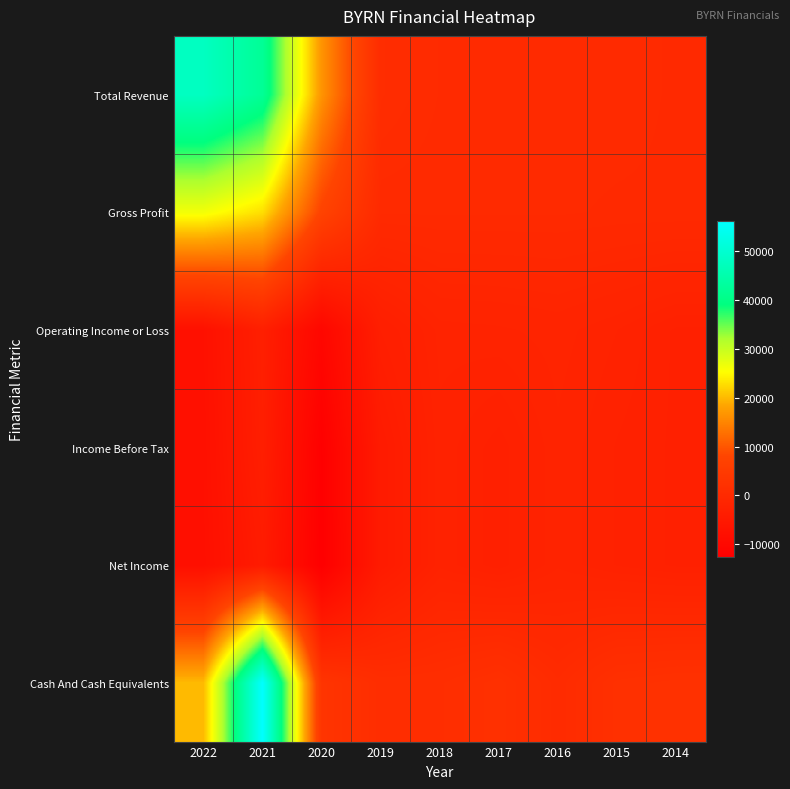

Reading right to left, extract all data points from this chart.

Total Revenue: 2014=0	2015=200	2016=200	2017=300	2018=300	2019=900	2020=16600	2021=42200	2022=48000
Gross Profit: 2014=0	2015=0	2016=100	2017=100	2018=100	2019=100	2020=7500	2021=22900	2022=26300
Operating Income or Loss: 2014=-2700	2015=-2100	2016=-1700	2017=-1900	2018=-2000	2019=-3300	2020=-10300	2021=-3100	2022=-7500
Income Before Tax: 2014=-2700	2015=-2400	2016=-1900	2017=-2800	2018=-2200	2019=-4400	2020=-12300	2021=-3400	2022=-7700
Net Income: 2014=-2700	2015=-2400	2016=-1900	2017=-2800	2018=-2200	2019=-4400	2020=-12600	2021=-4300	2022=-7900
Cash And Cash Equivalents: 2014=2200	2015=1900	2016=400	2017=2000	2018=1200	2019=1100	2020=3200	2021=56300	2022=20100